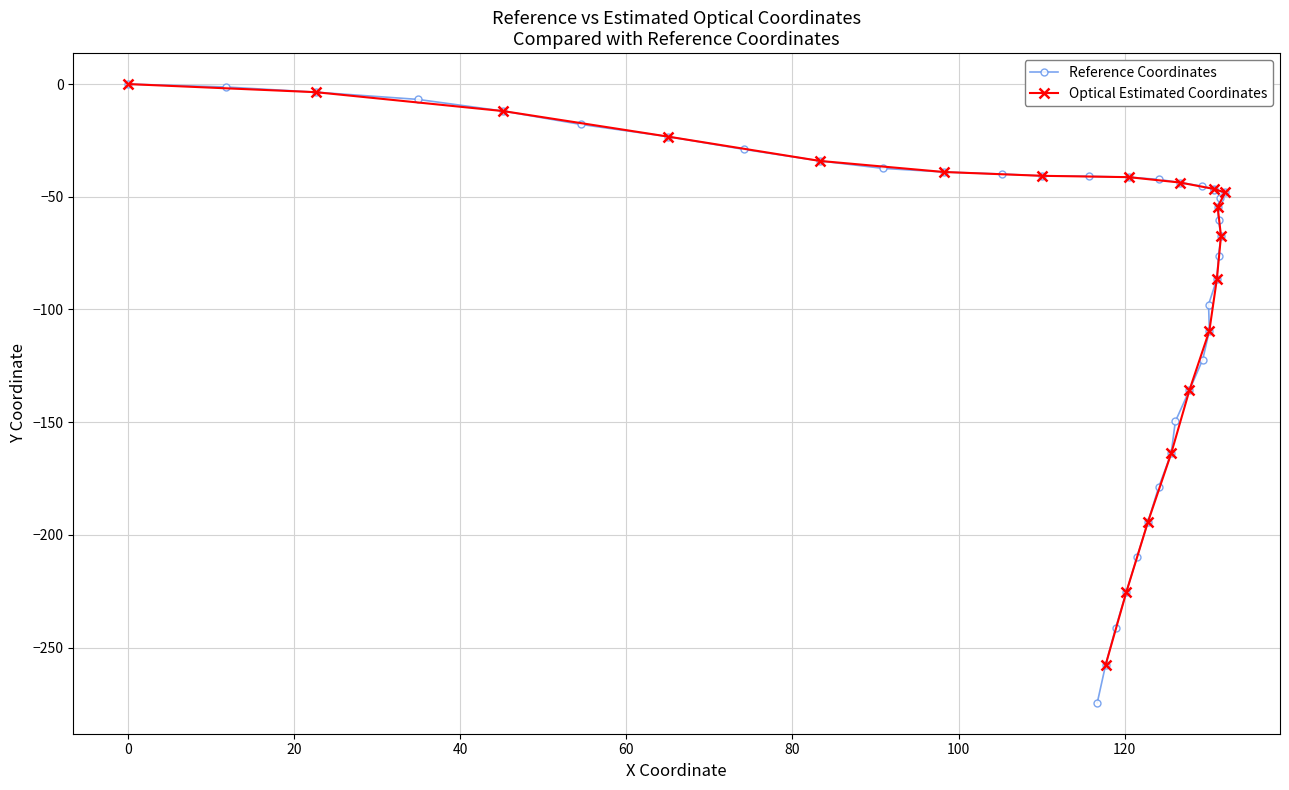

True or false: there are more than 0 points higher than both neighbors.

False